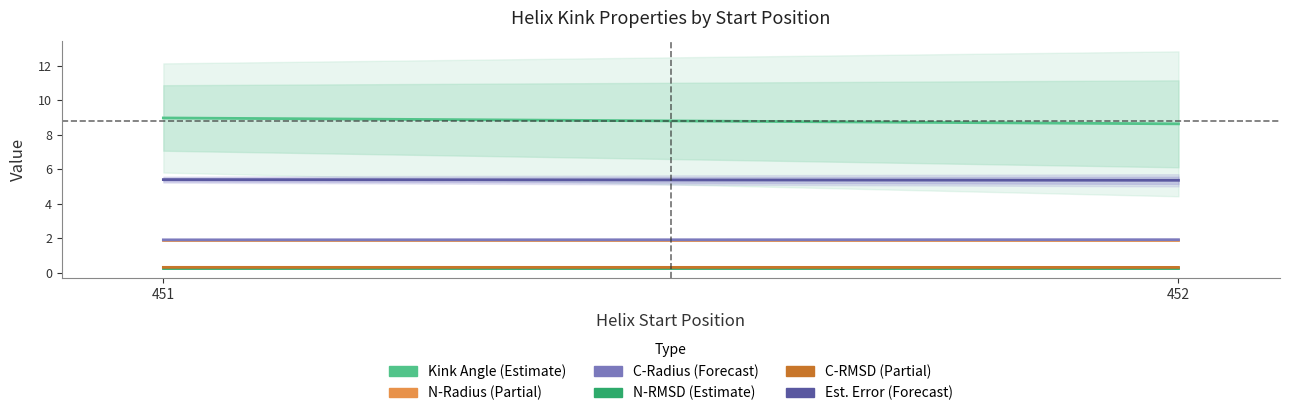

Where is the first local minimum for Estimated_Error?

452